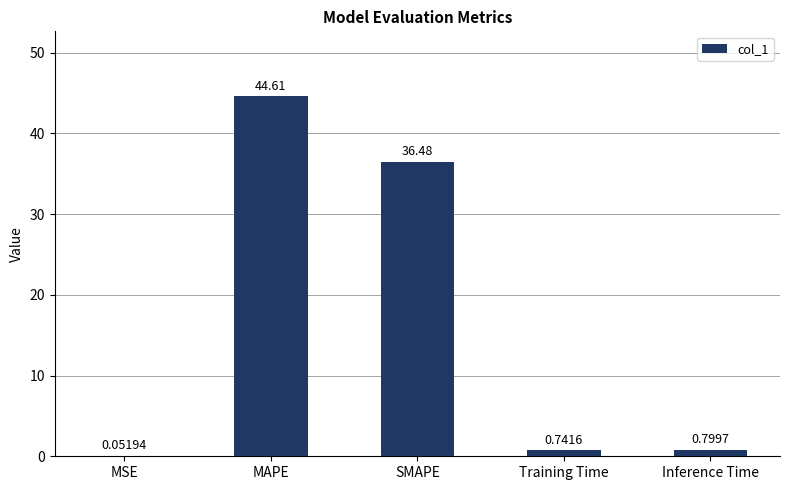

Count the number of categories in the chart.

5